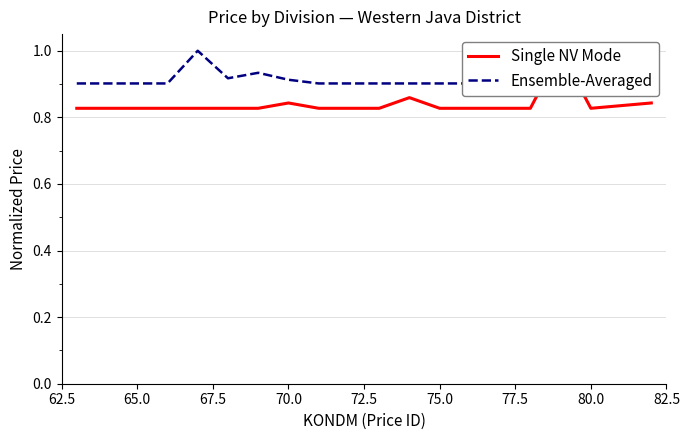

The Ensemble-Averaged series shows 1.2 at 11. True or false?

False